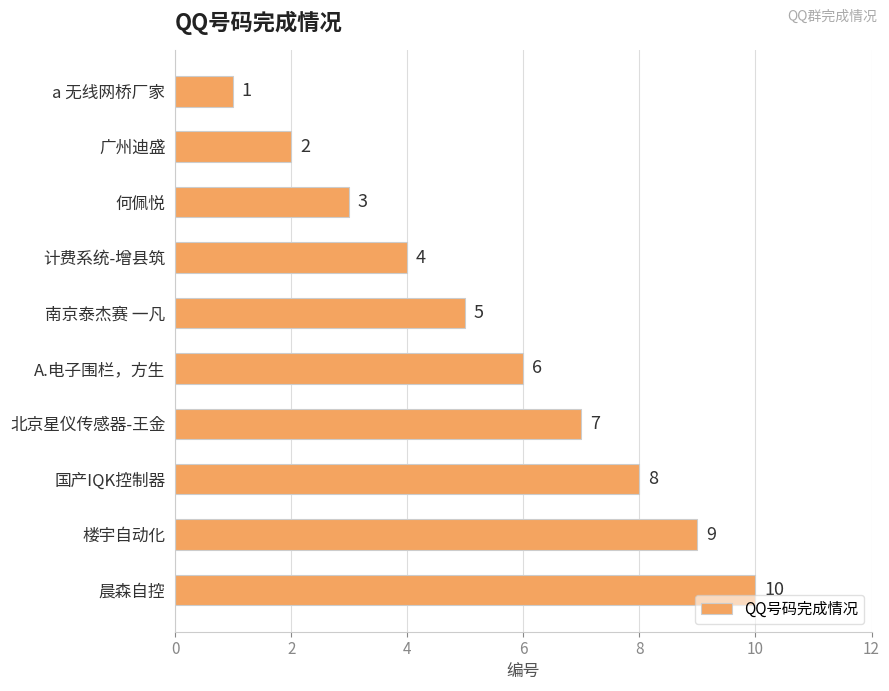

What is the ratio of the value at 计费系统-增县筑 to the value at 楼宇自动化?

0.4